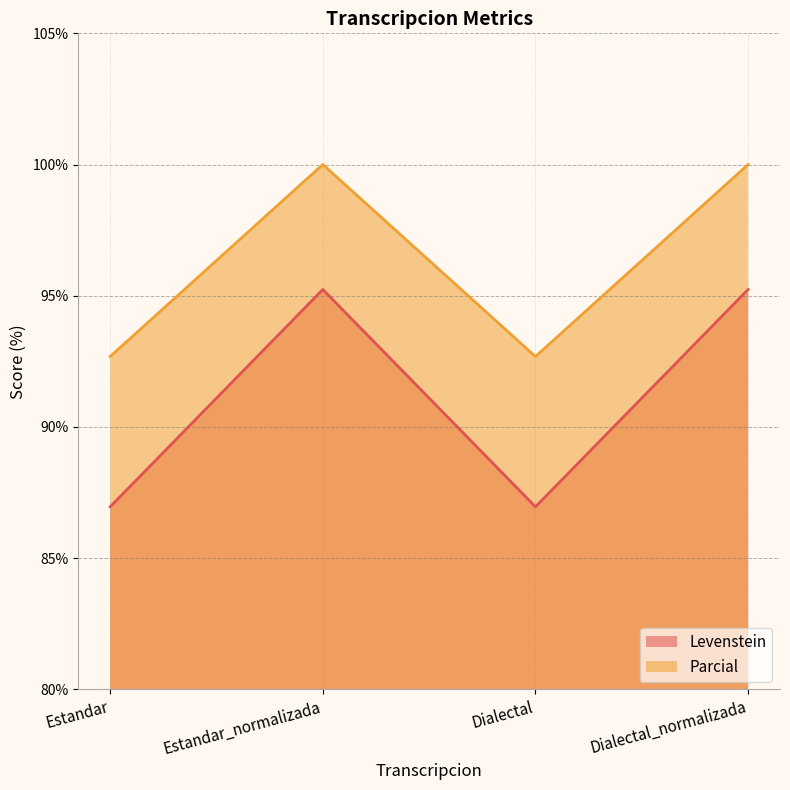

At how many categories does at least one series exceed 98?

2